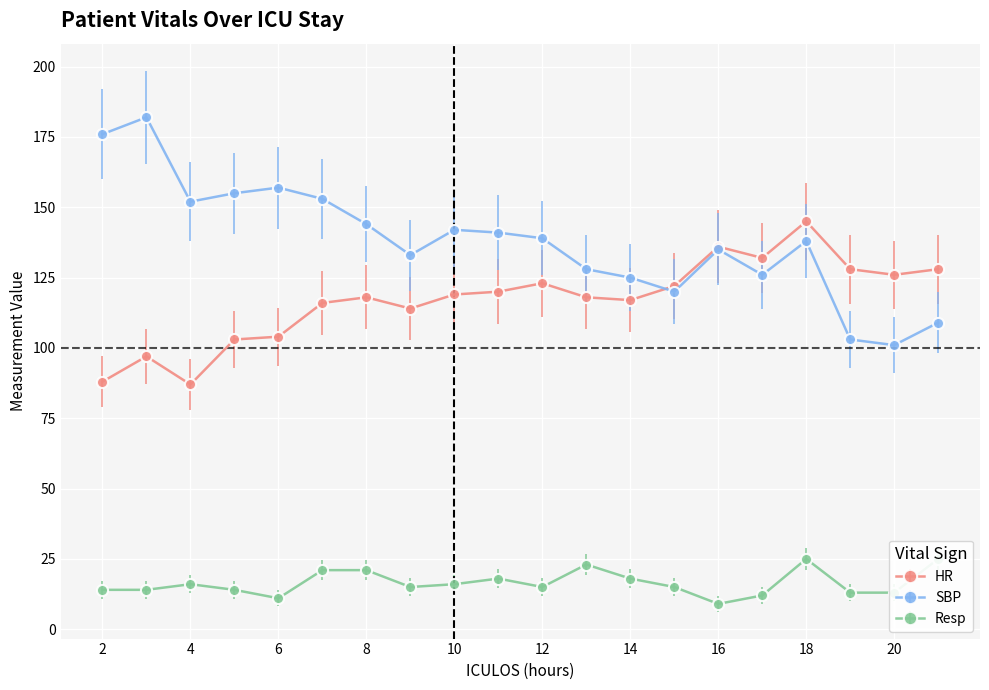

Reading right to left, list all the values displayed in this chart.

HR: 21=128	20=126	19=128	18=145	17=132	16=136	15=122	14=117	13=118	12=123	11=120	10=119	9=114	8=118	7=116	6=104	5=103	4=87	3=97	2=88
SBP: 21=109	20=101	19=103	18=138	17=126	16=135	15=120	14=125	13=128	12=139	11=141	10=142	9=133	8=144	7=153	6=157	5=155	4=152	3=182	2=176
Resp: 21=25	20=13	19=13	18=25	17=12	16=9	15=15	14=18	13=23	12=15	11=18	10=16	9=15	8=21	7=21	6=11	5=14	4=16	3=14	2=14